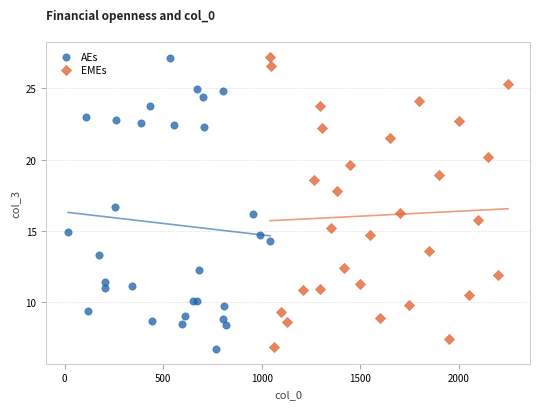

What are all the series names shown in the legend?

AEs, EMEs